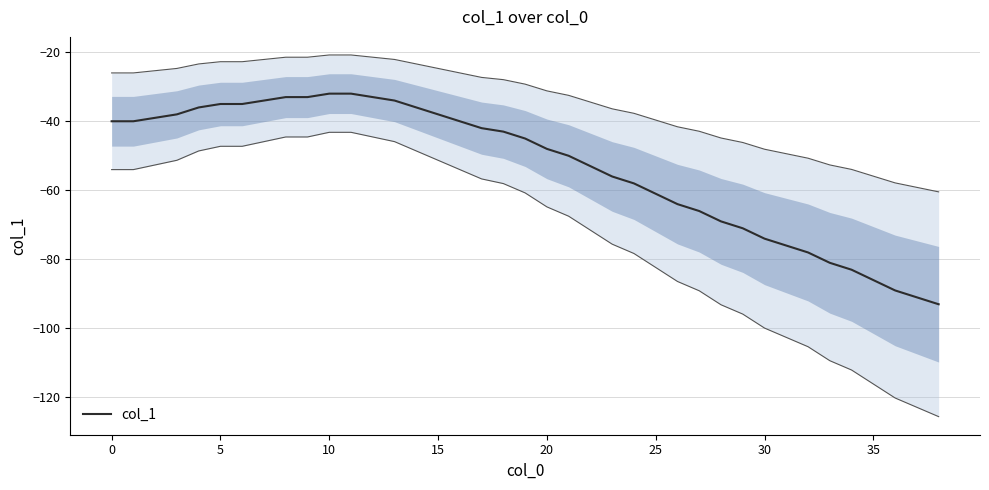

What is the minimum value for col_1?

-93